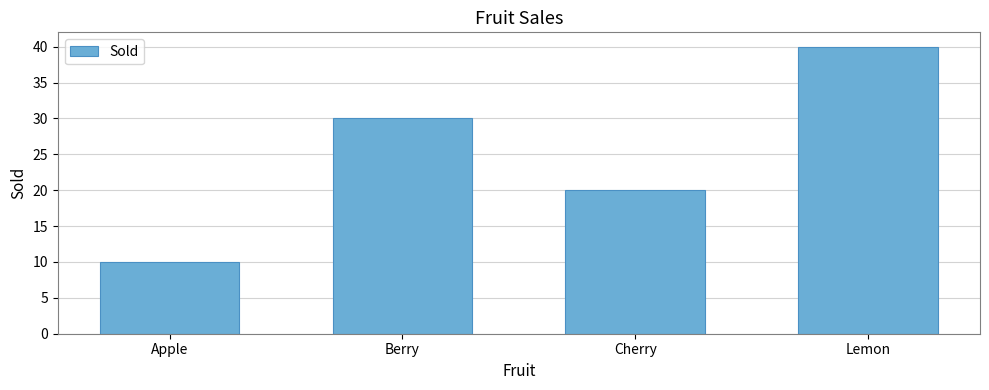

What position from the left is Apple?

1